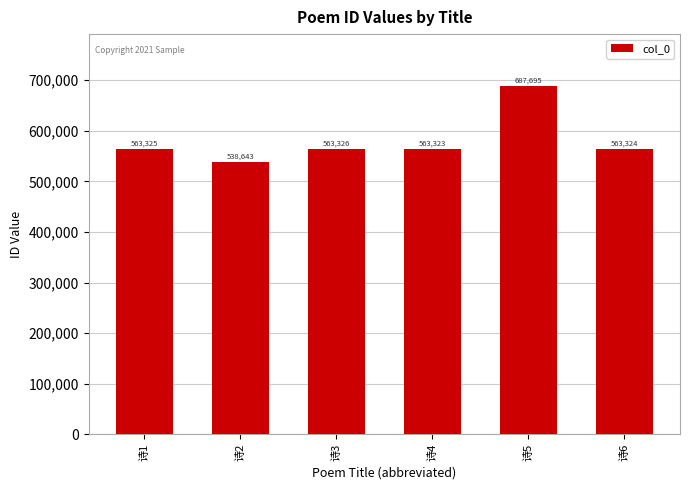

Where is the data nearest to the value 613169?

诗3